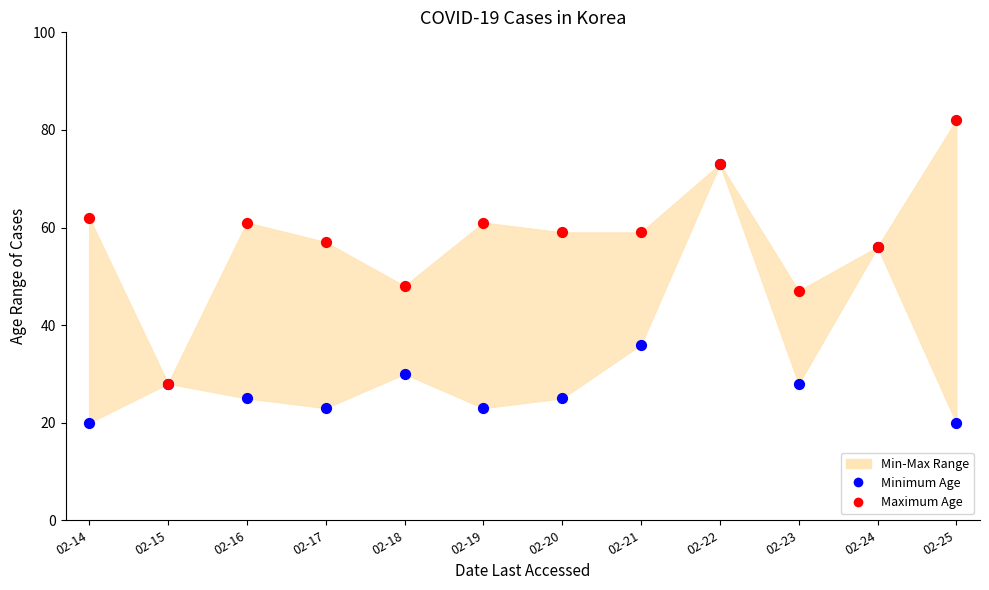

Which series reaches the minimum Y coordinate?

Minimum Age